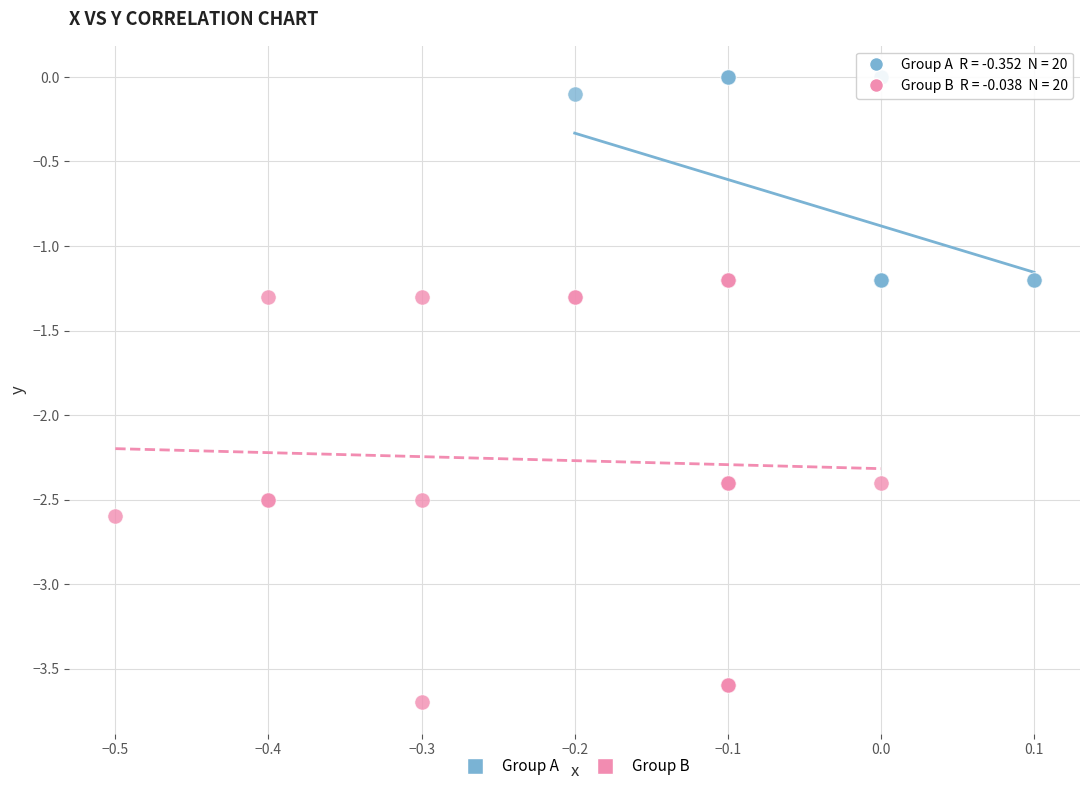

Which series has the largest Y range (max minus min)?

Group B